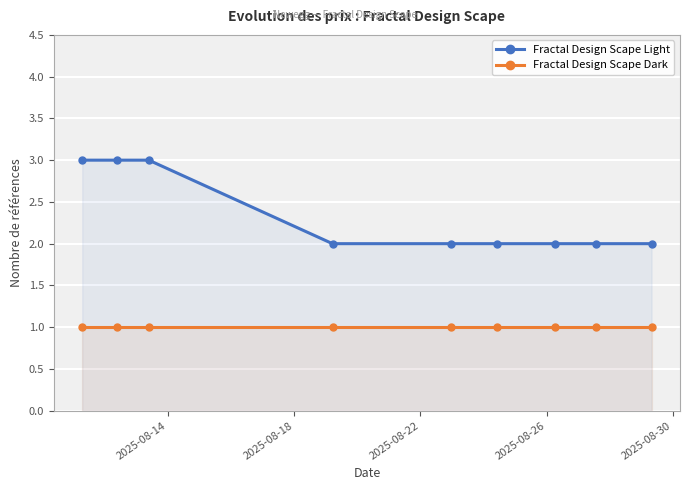

Reading left to right, what are all the values shown in this chart?

Fractal Design Scape Light: 3	3	3	2	2	2	2	2	2
Fractal Design Scape Dark: 1	1	1	1	1	1	1	1	1